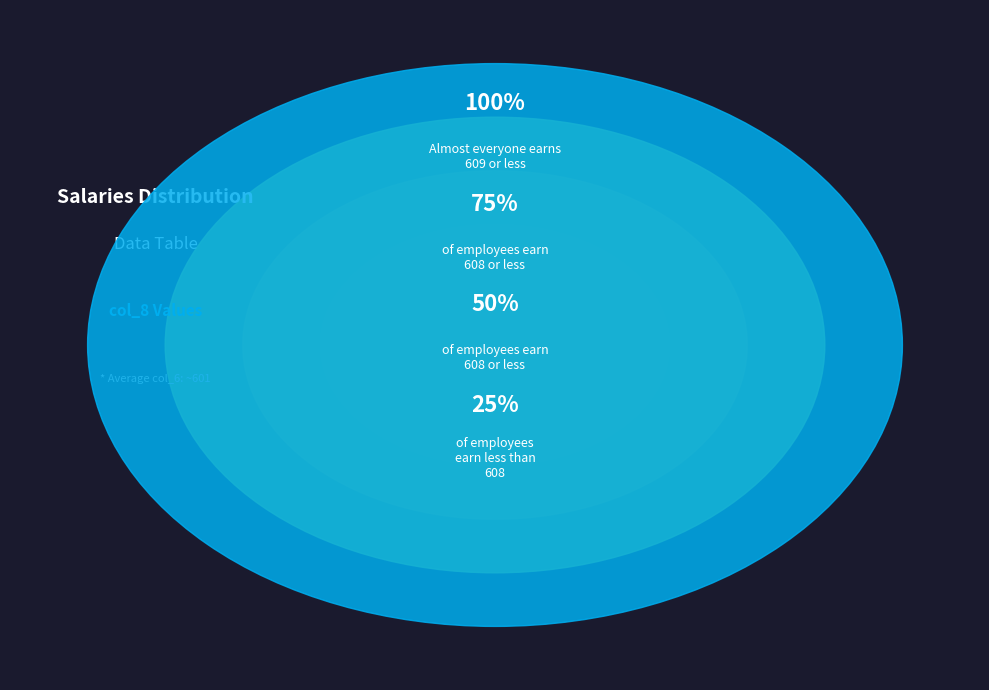

Is it true that 595 is 35% of the pie?

False